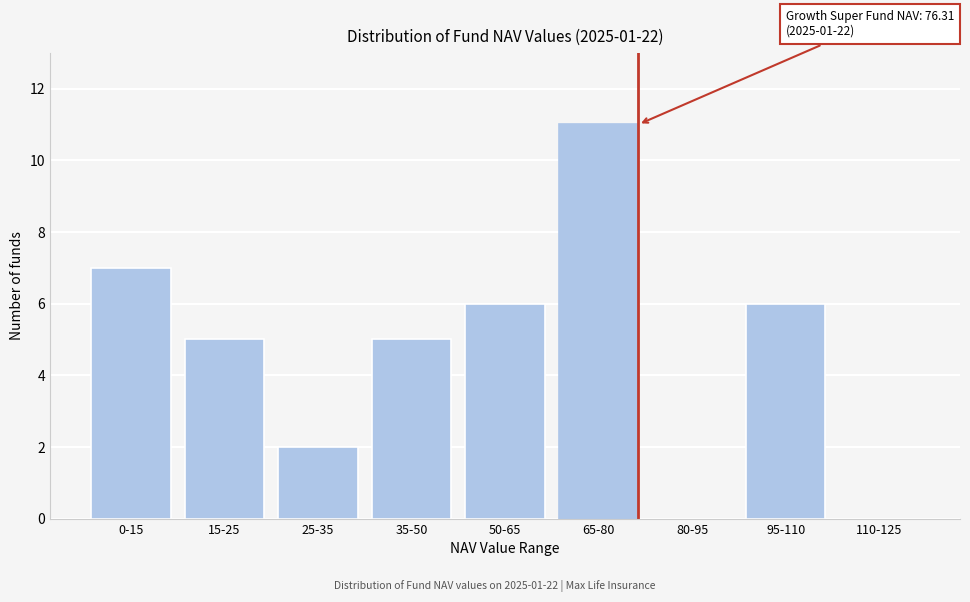

Reading left to right, extract all data points from this chart.

0-15=7	15-25=5	25-35=2	35-50=5	50-65=6	65-80=11	80-95=0	95-110=6	110-125=0